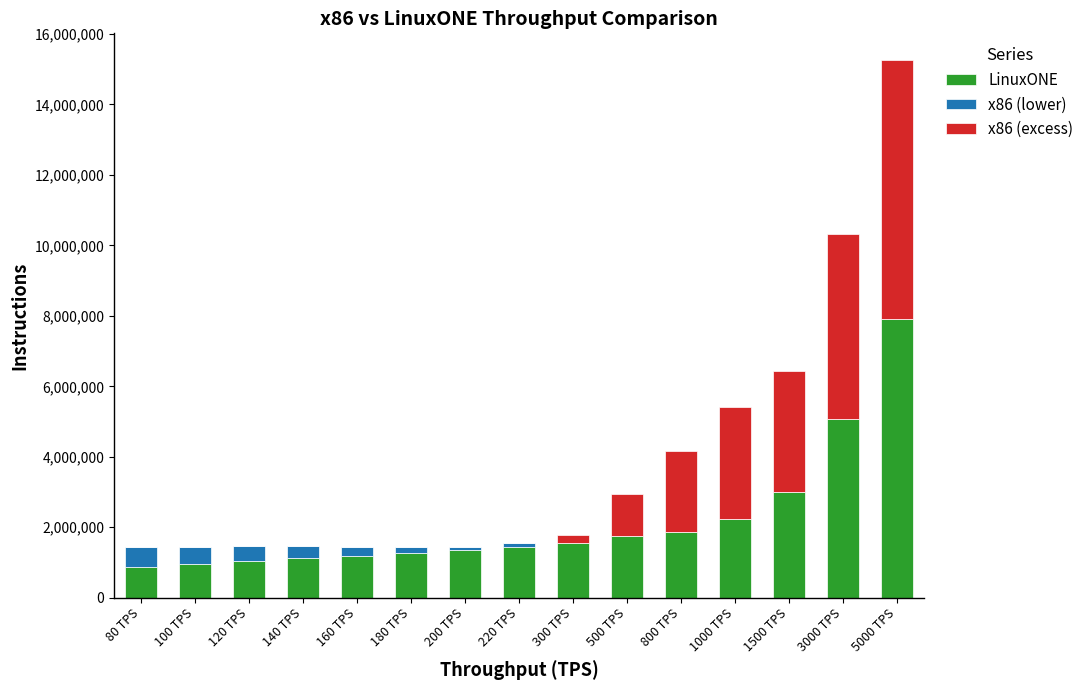

What value does the LinuxONE series have at 100 TPS?

964275